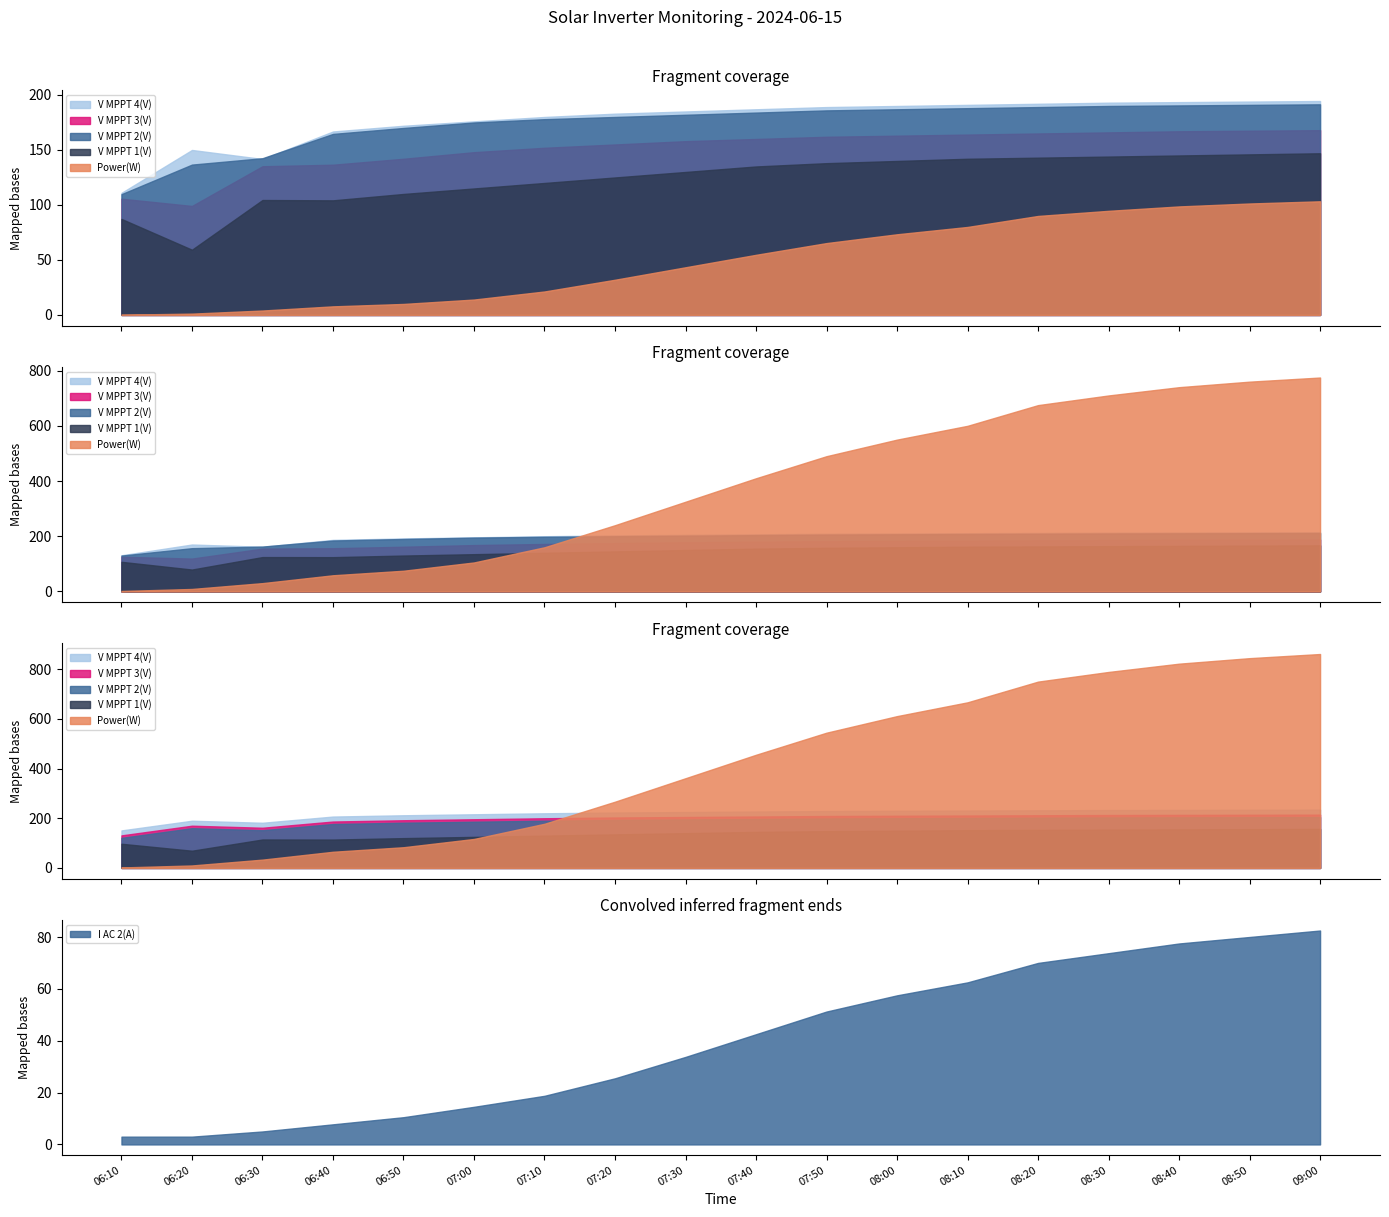

Which series has the largest range (max minus min)?

Power(W)